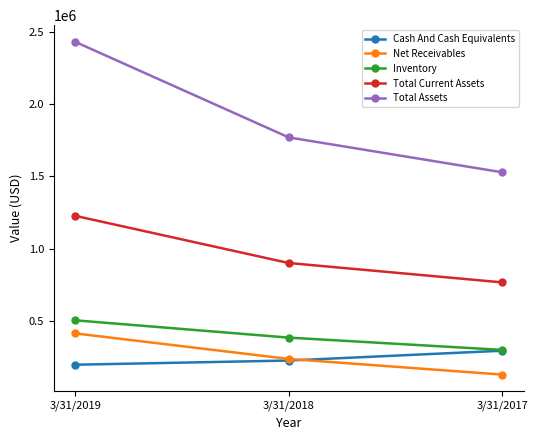

What value does the Net Receivables series have at 3/31/2017?

125451